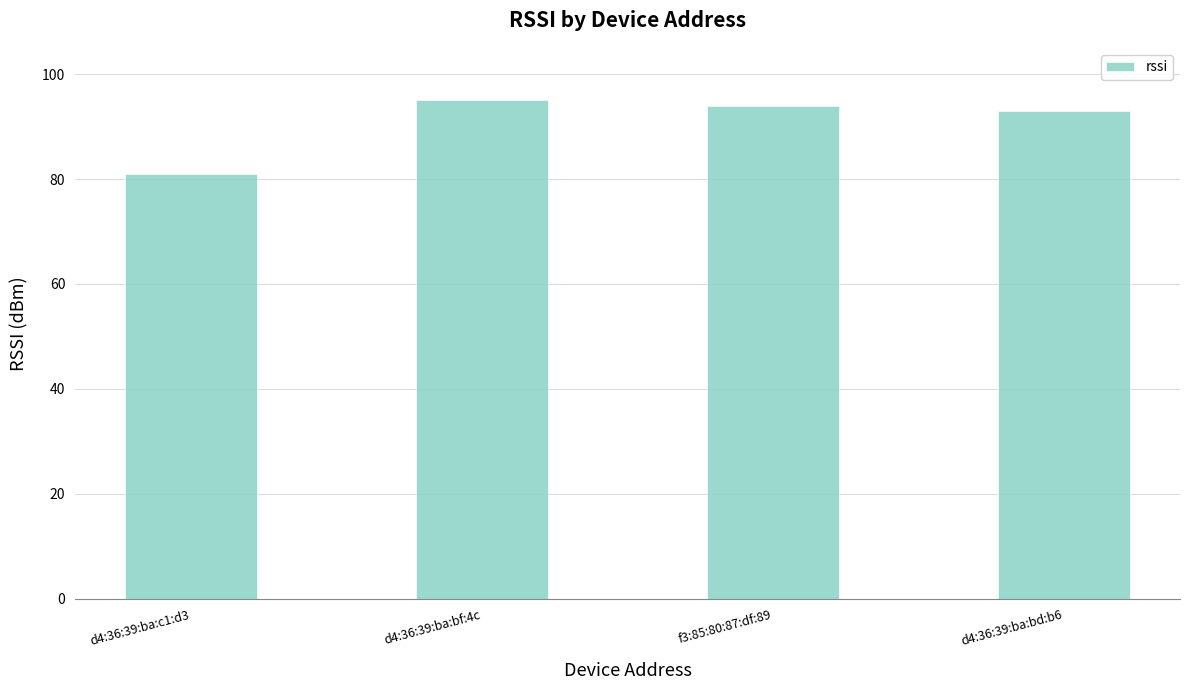

How many values are below 94?

2